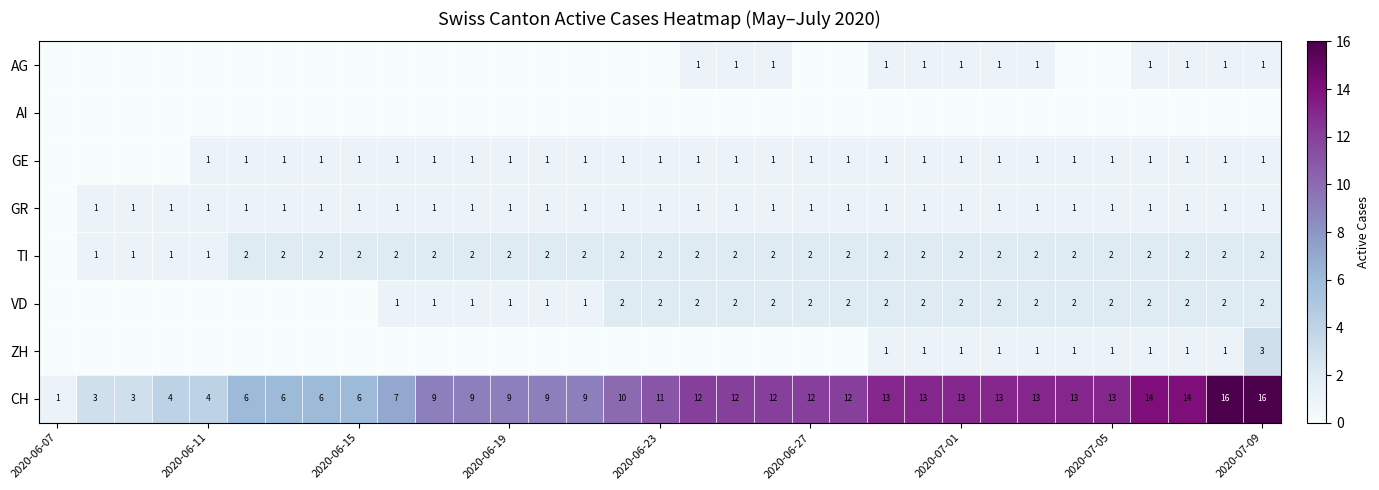

What is the difference between the maximum and second lowest values in the CH series?

13